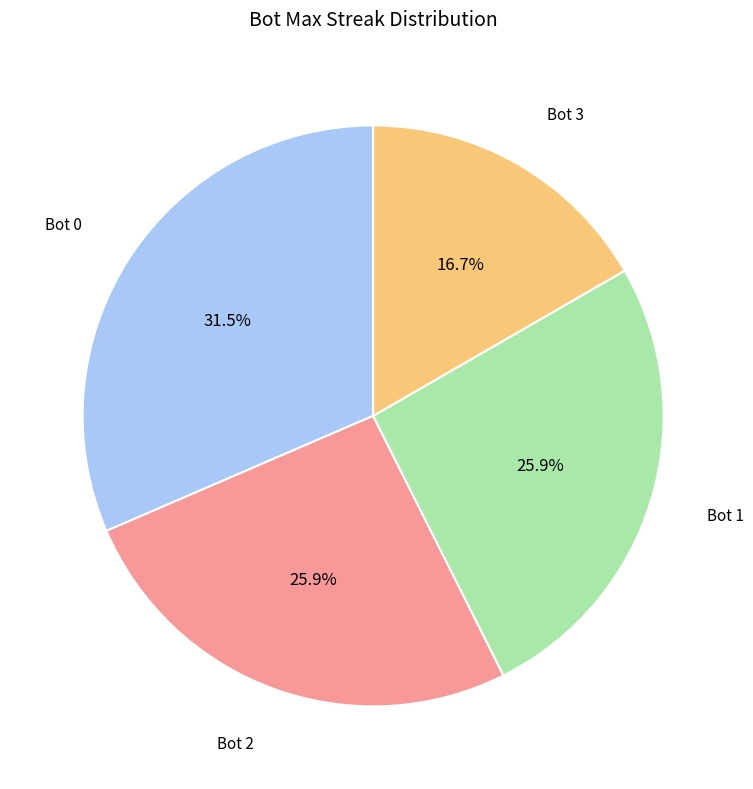

Does Bot 1 account for over 50% of the chart?

No